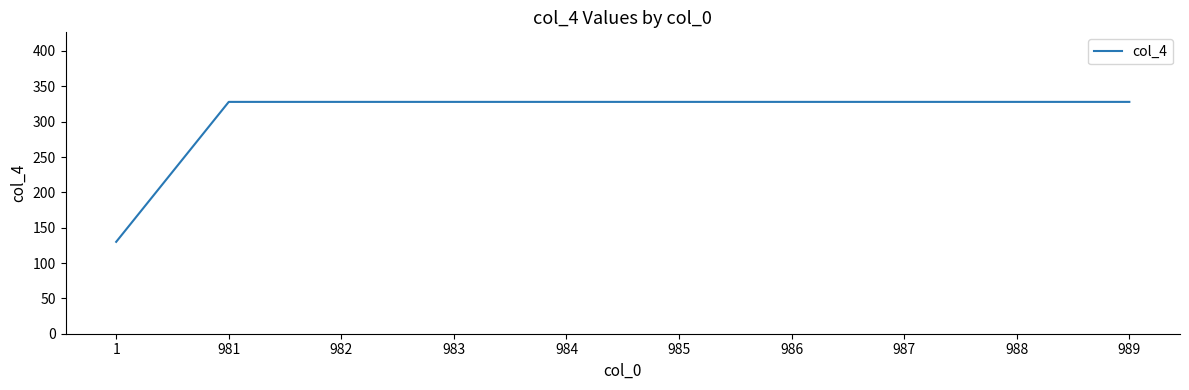

What is the greatest value displayed?

328